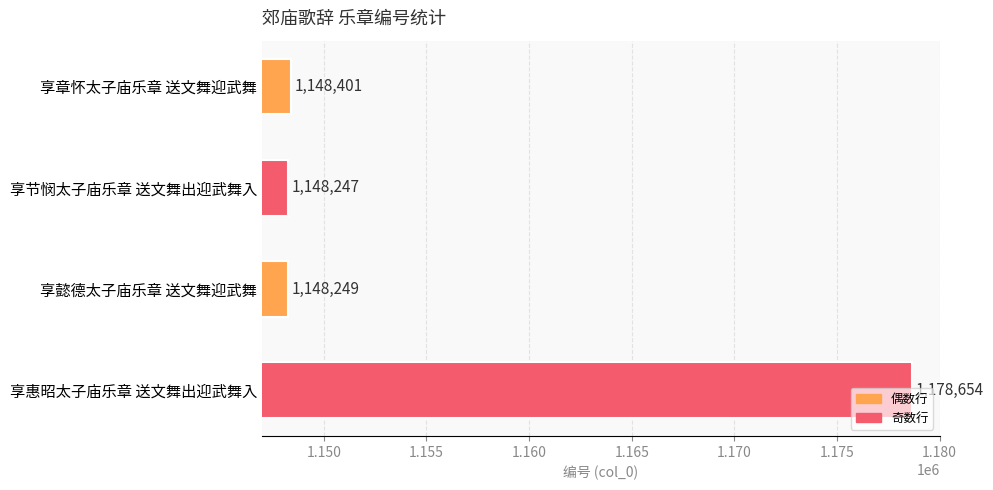

Does the chart contain any negative values?

No